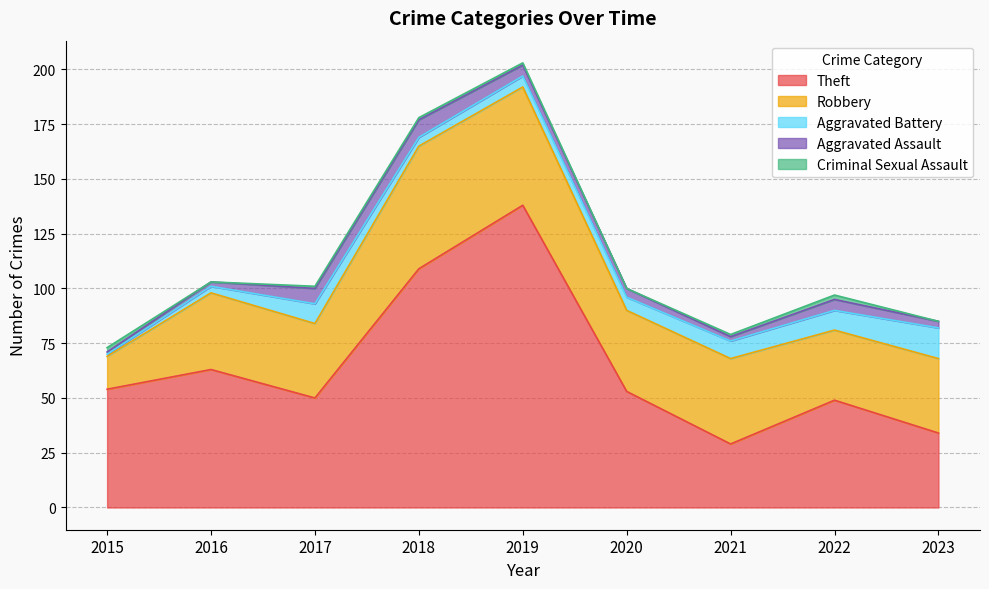

What is the value of the Theft point at the 8th from the left?

49